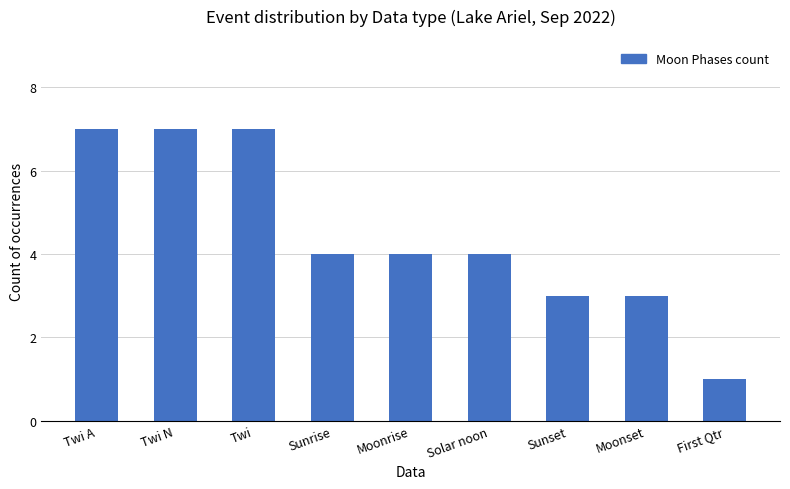

Between Twi A and Moonrise, which is larger?

Twi A